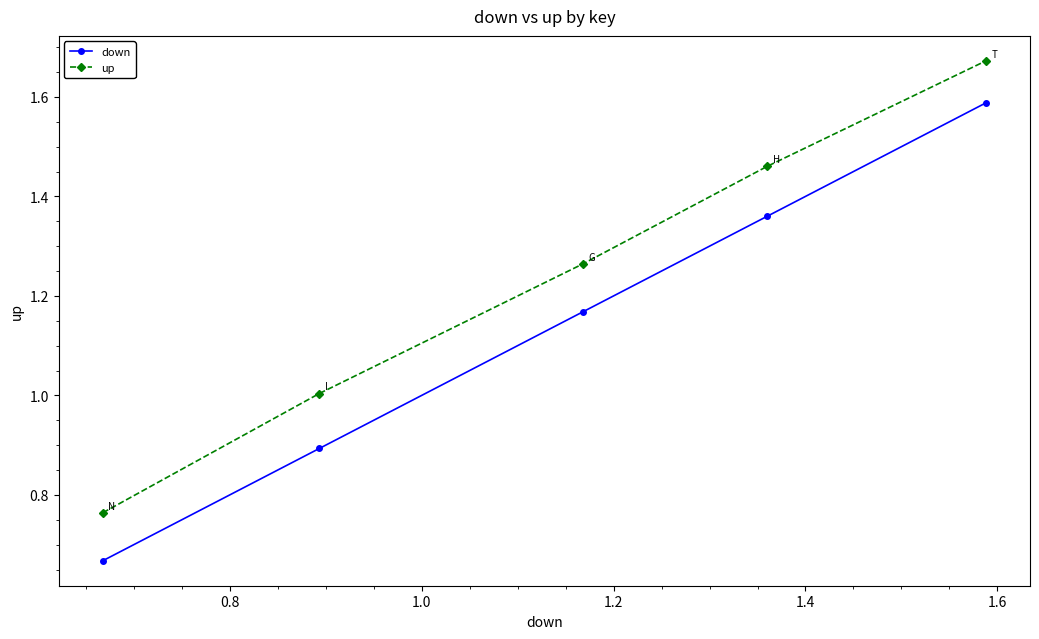

How many data points in down are above 1?

3